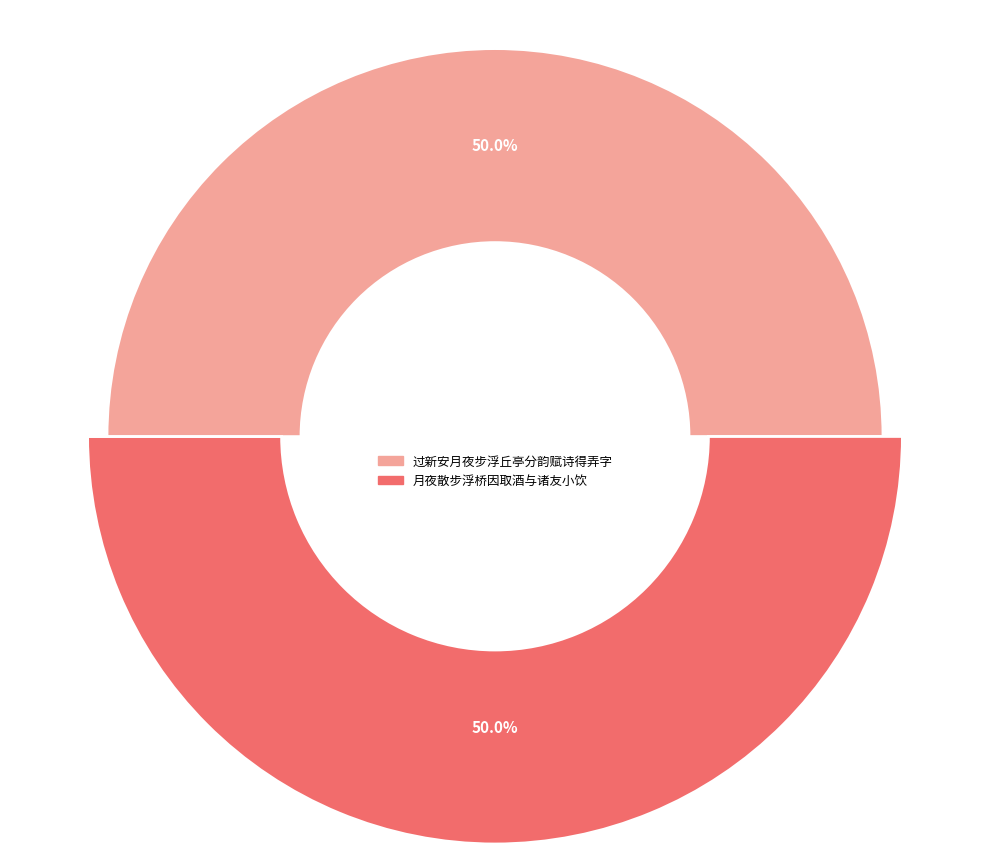

Does any single category account for the majority?

Yes